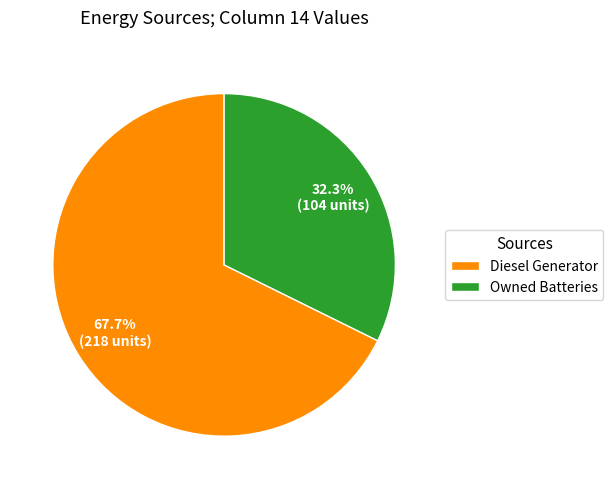

Rank the categories by value from lowest to highest.

Owned Batteries, Diesel Generator